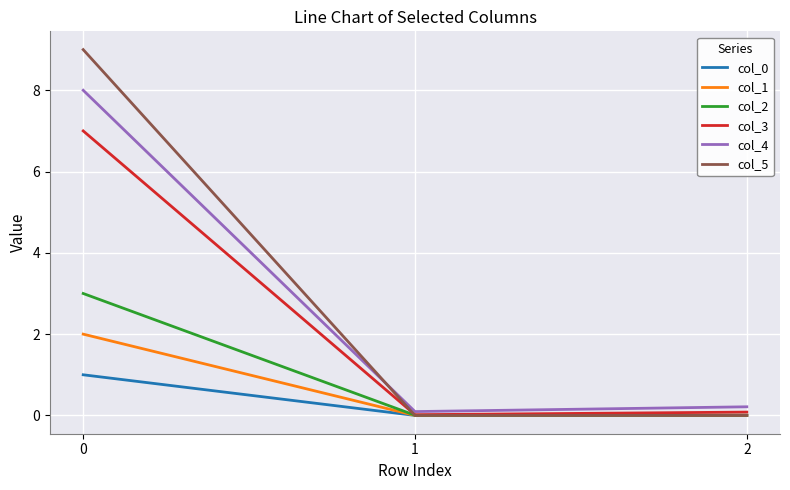

Is the value of col_4 at 0 greater than the value of col_3 at 0?

Yes